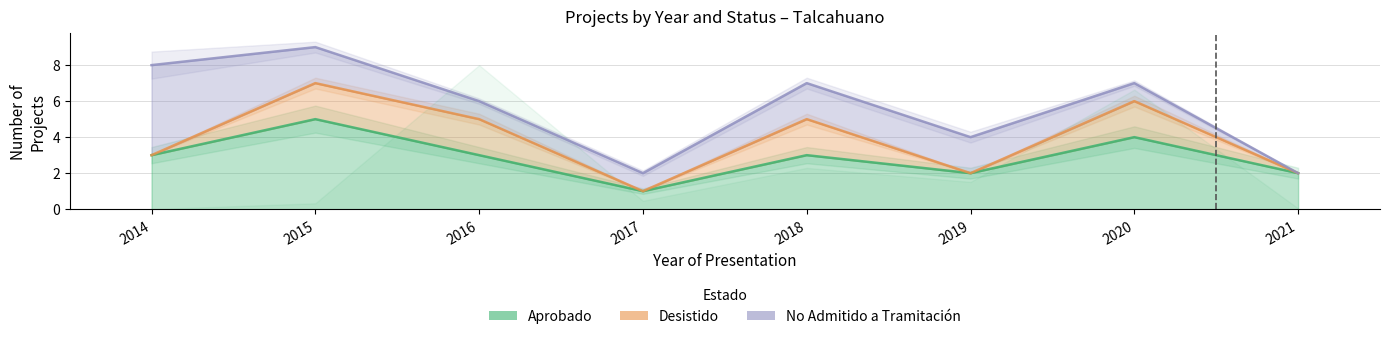

What are all the series names shown in the legend?

Aprobado, Desistido, No Admitido a Tramitación